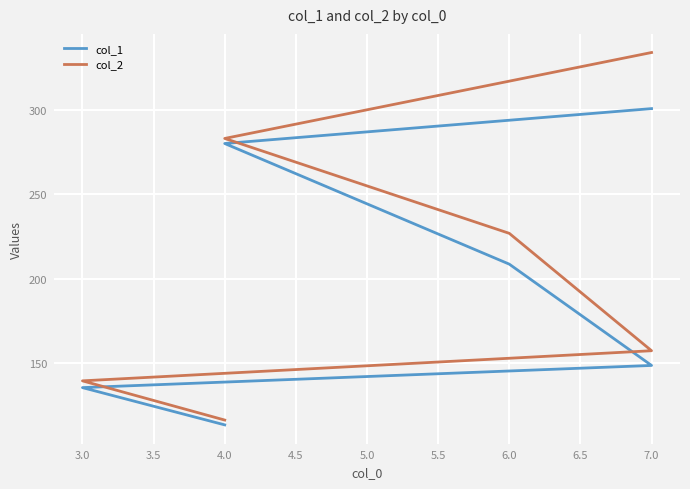

True or false: col_2 and col_1 cross at least once.

False